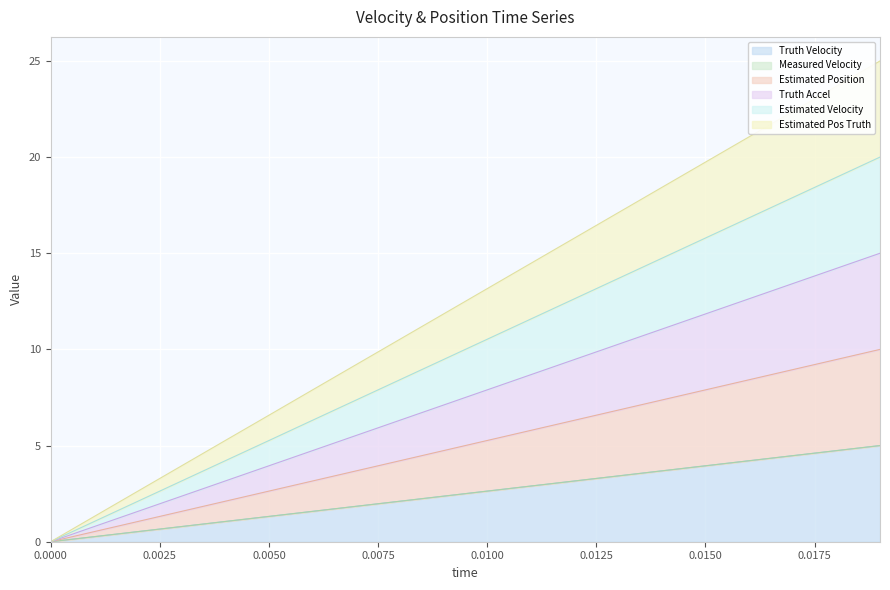

Does the chart display data point markers on the line(s)?

No